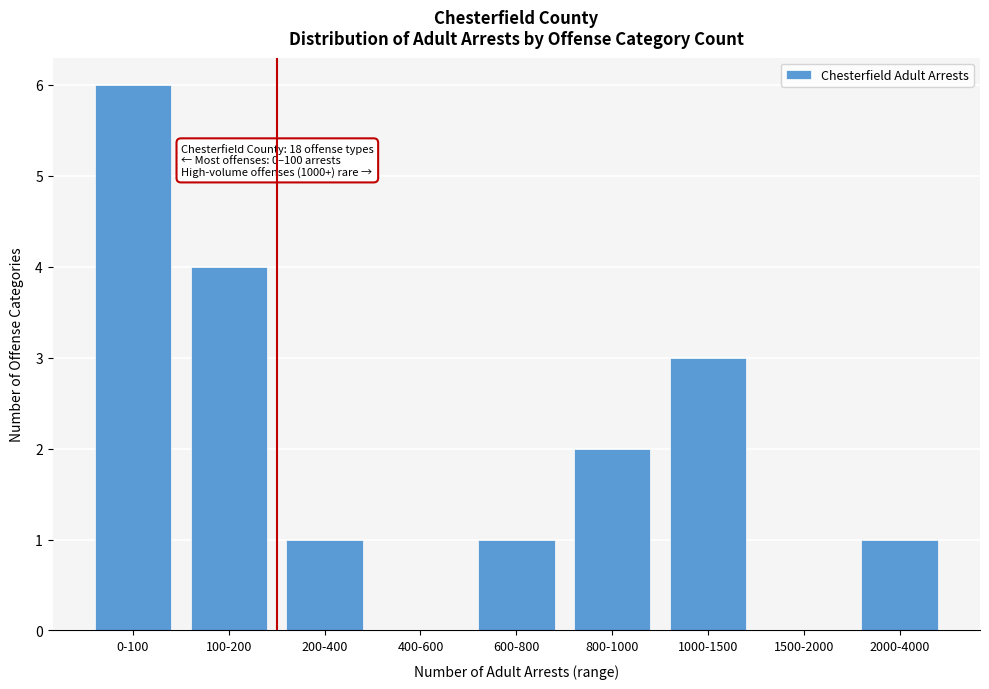

Reading left to right, list all the values displayed in this chart.

0-100=6	100-200=4	200-400=1	400-600=0	600-800=1	800-1000=2	1000-1500=3	1500-2000=0	2000-4000=1